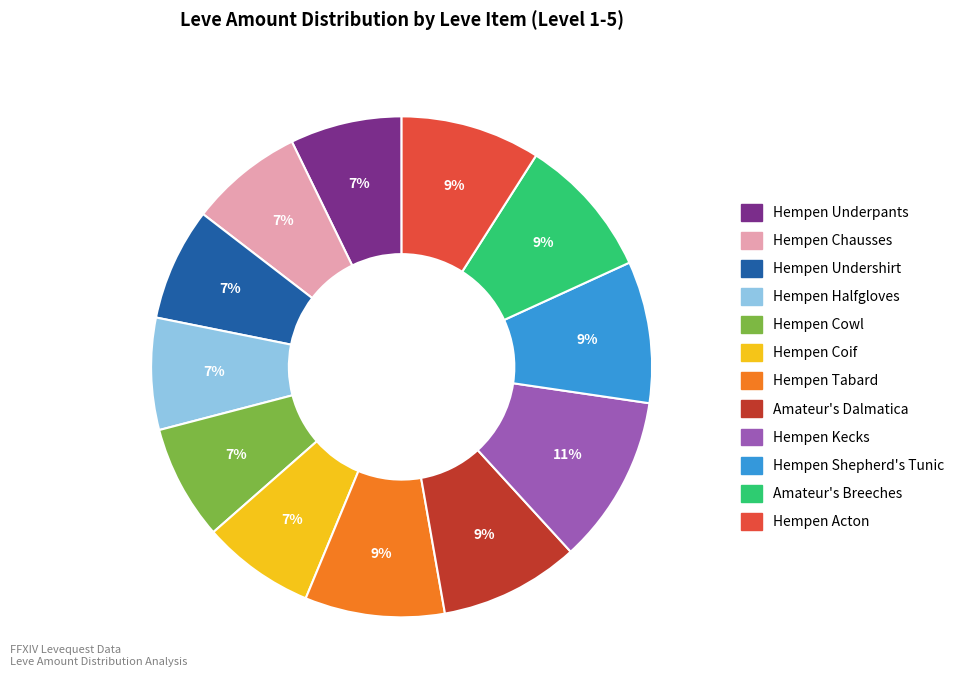

What percentage is the Hempen Chausses slice, to the nearest percent?

7%